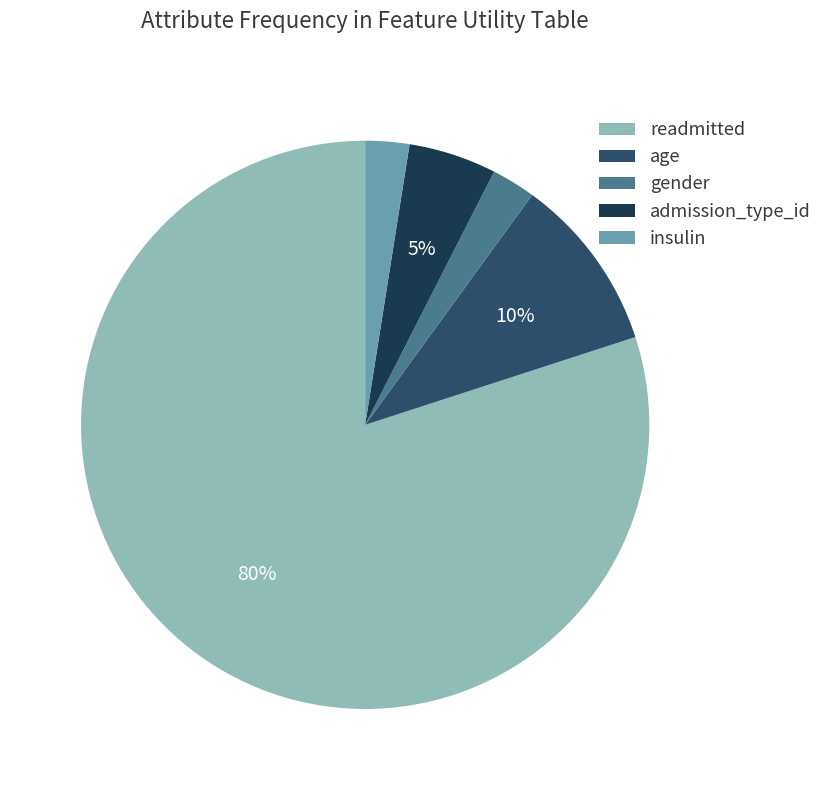

To the nearest percent, what portion does admission_type_id represent?

5%